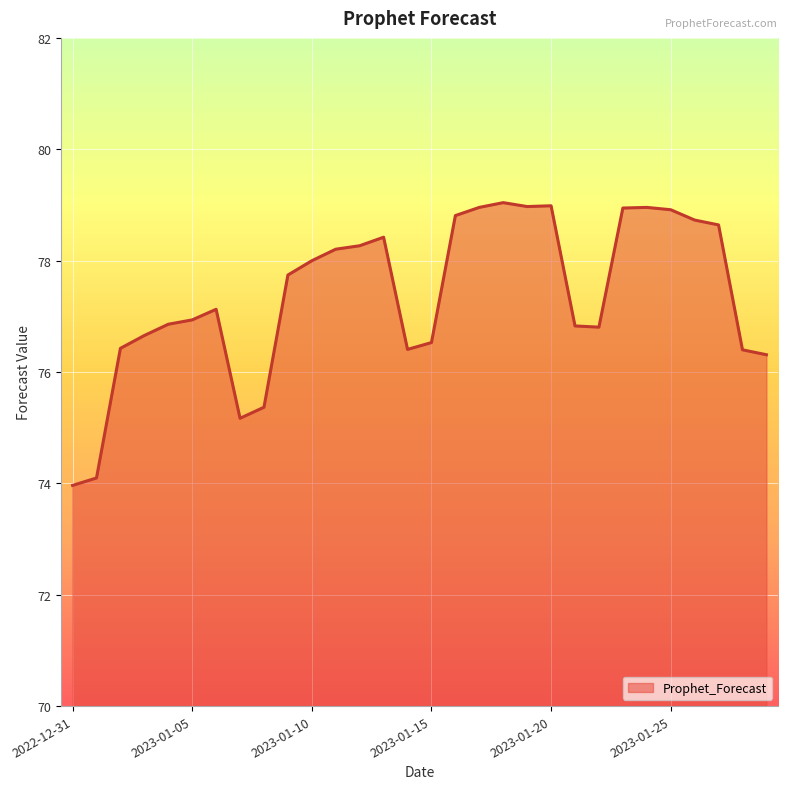

What is the greatest value displayed?

79.0